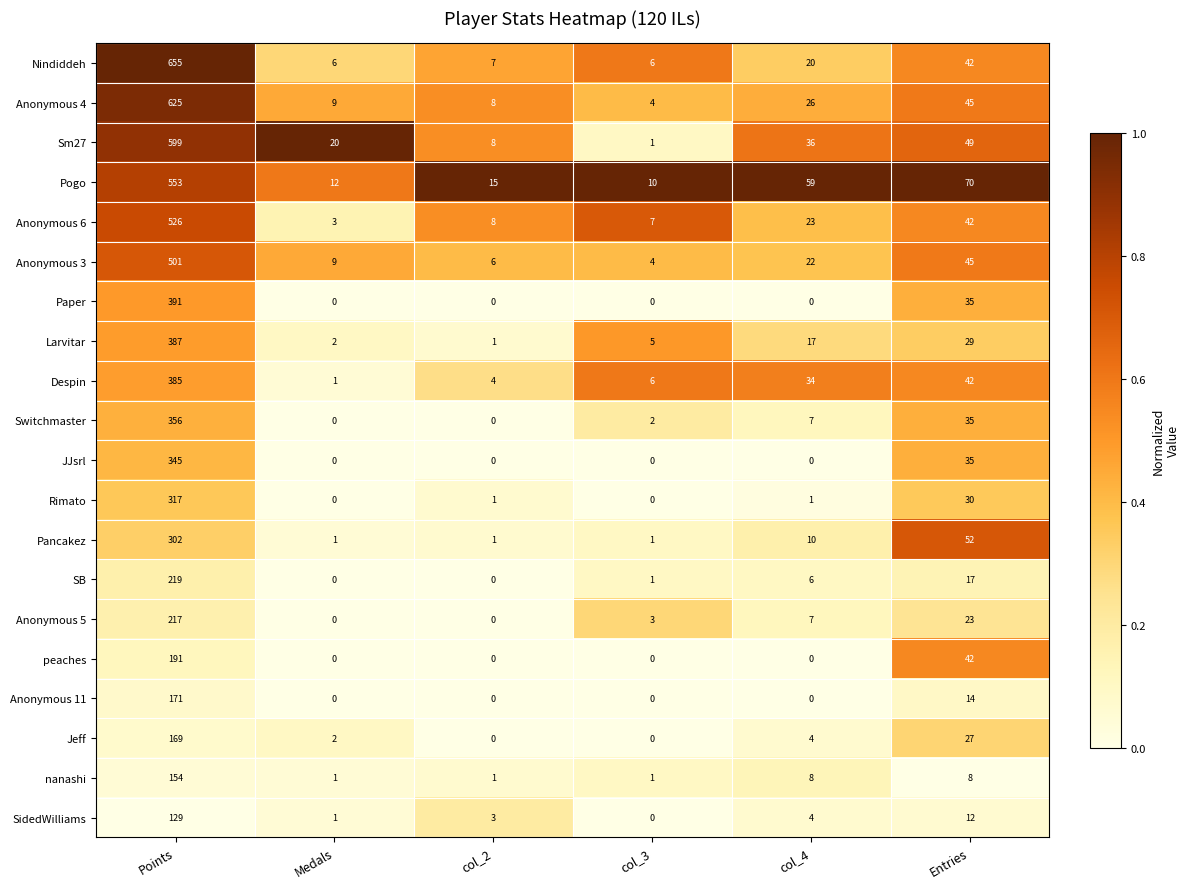

What is the total value across all series at Medals?

67